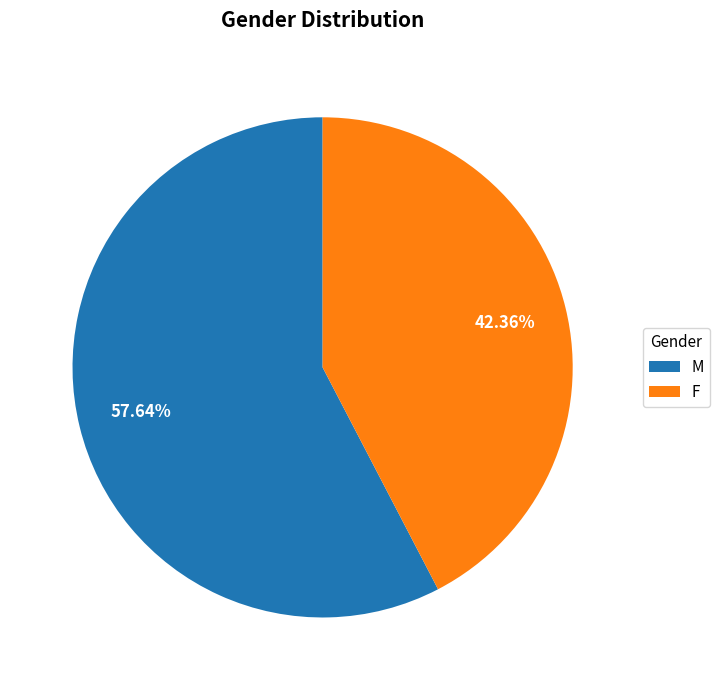

Is it true that M is 58% of the pie?

True